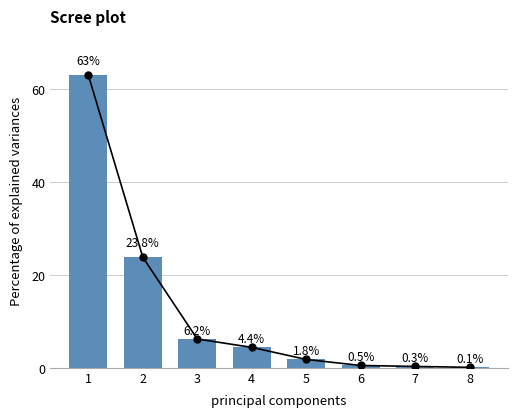

Count the number of categories in the chart.

8